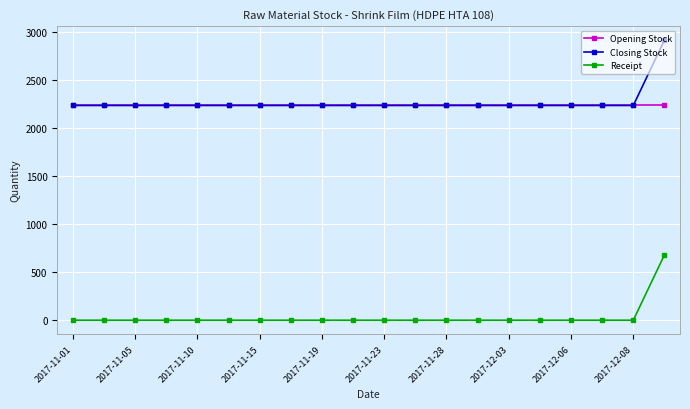

Rank the series by their maximum value, from lowest to highest.

Receipt, Opening Stock, Closing Stock